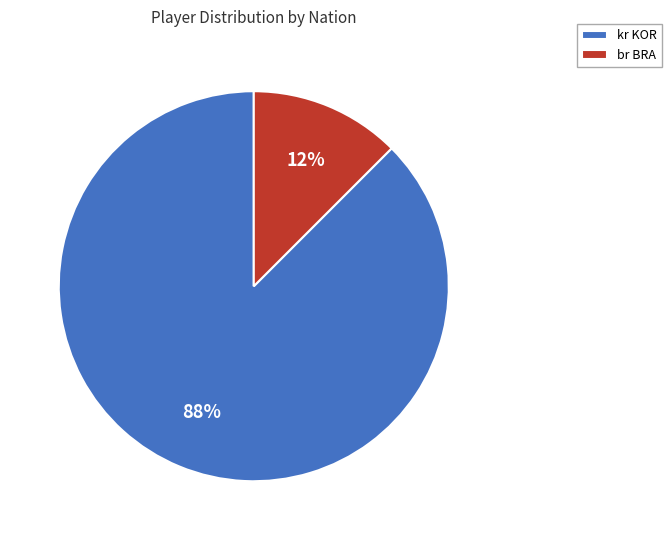

To the nearest percent, what is the average slice percentage?

50%